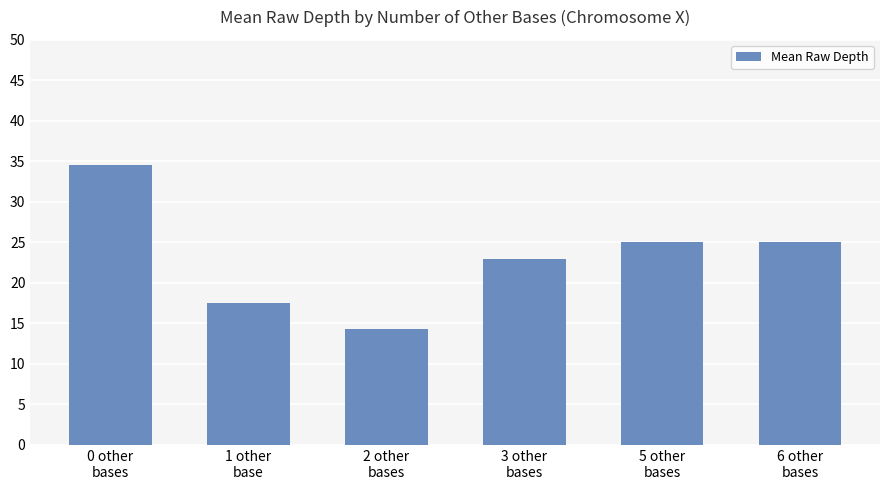

What is the value of the 2nd bar from the left?

17.5